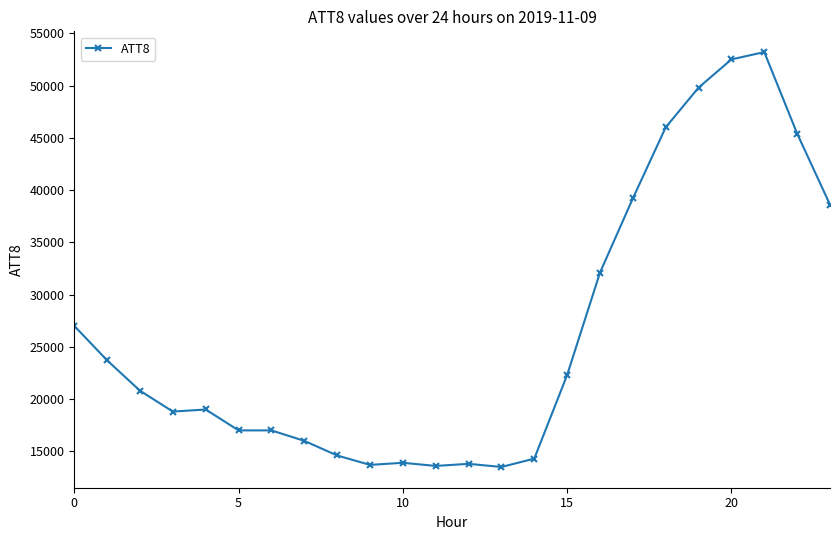

What is the difference between the maximum and minimum values?

39700